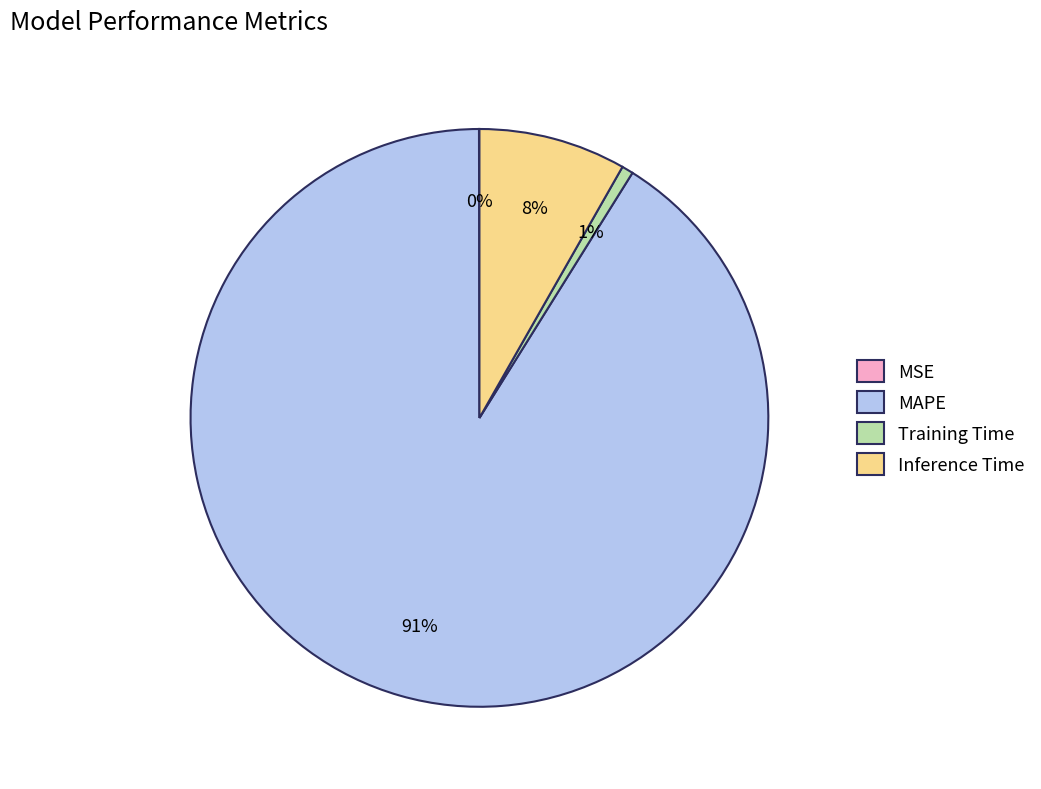

What percentage is the MAPE slice, to the nearest percent?

91%